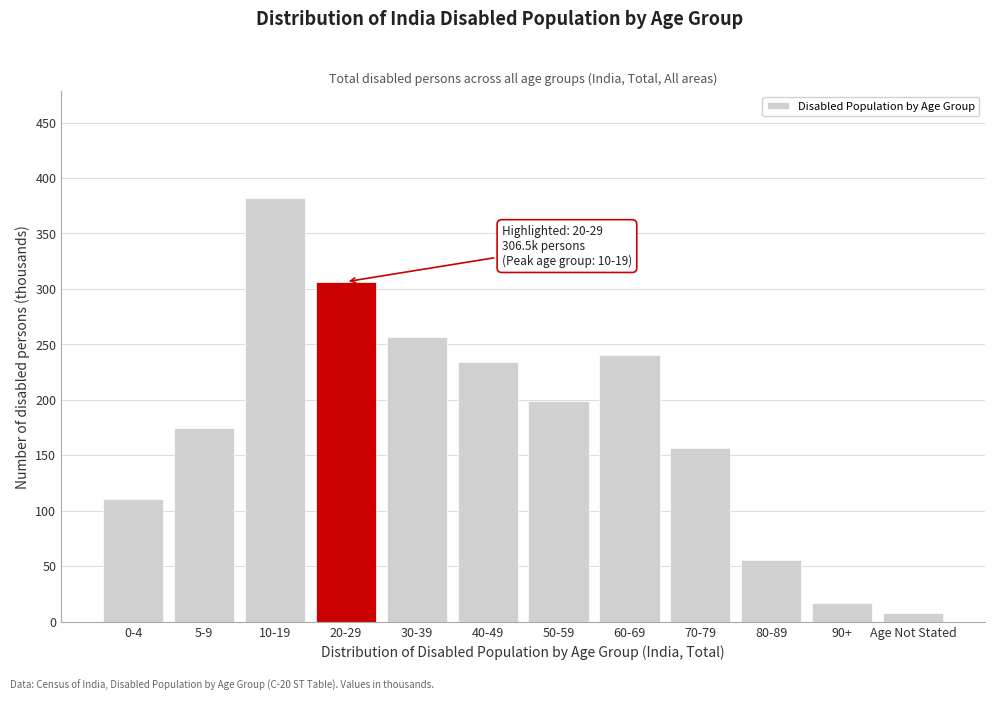

Reading left to right, transcribe all the data shown in this chart.

0-4=110.3	5-9=174.4	10-19=382.4	20-29=306.5	30-39=256.9	40-49=234.2	50-59=199.0	60-69=240.9	70-79=156.4	80-89=55.4	90+=16.7	Age Not Stated=7.7